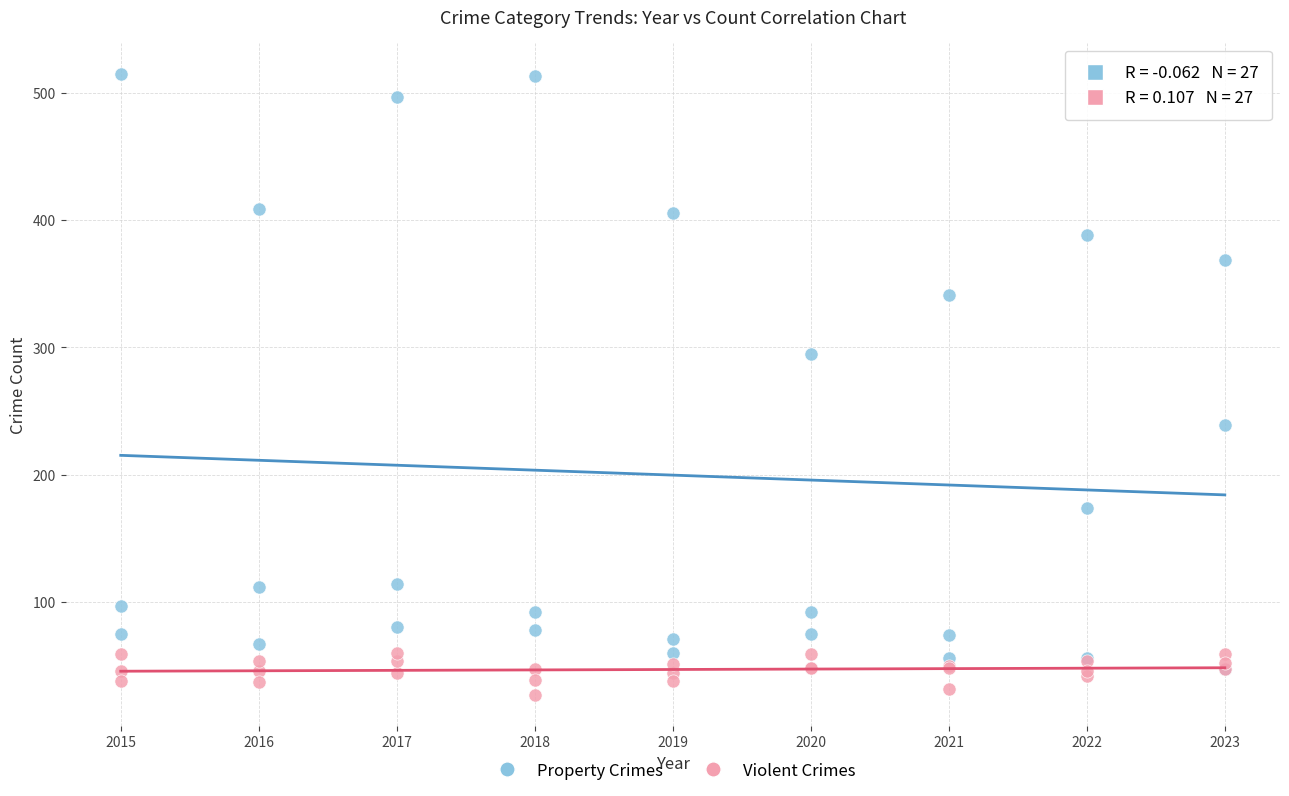

Which series has the largest Y range (max minus min)?

Property Crimes